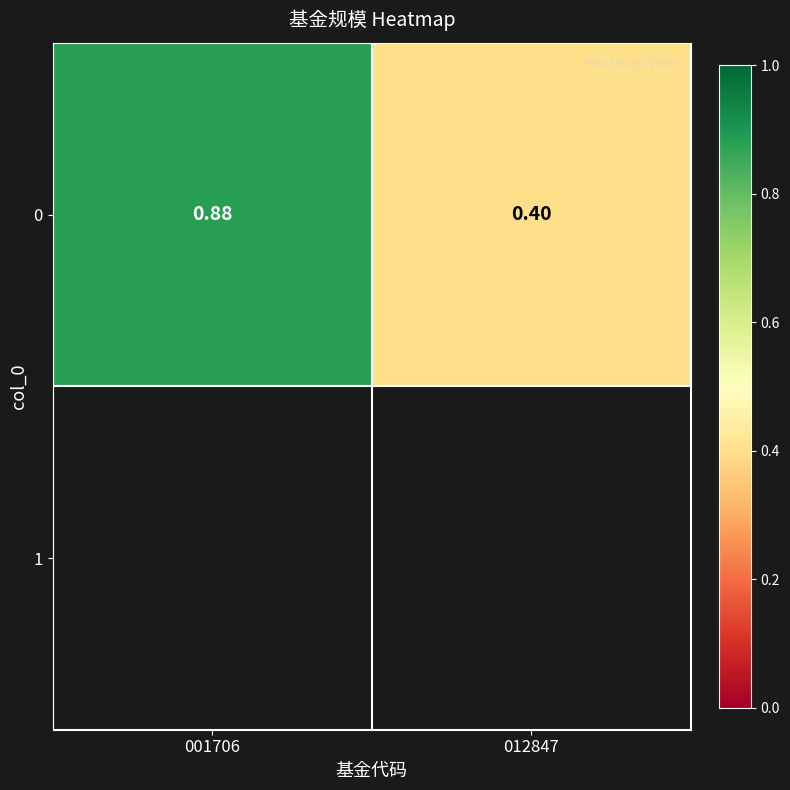

What is the difference between the maximum and minimum values?

0.5